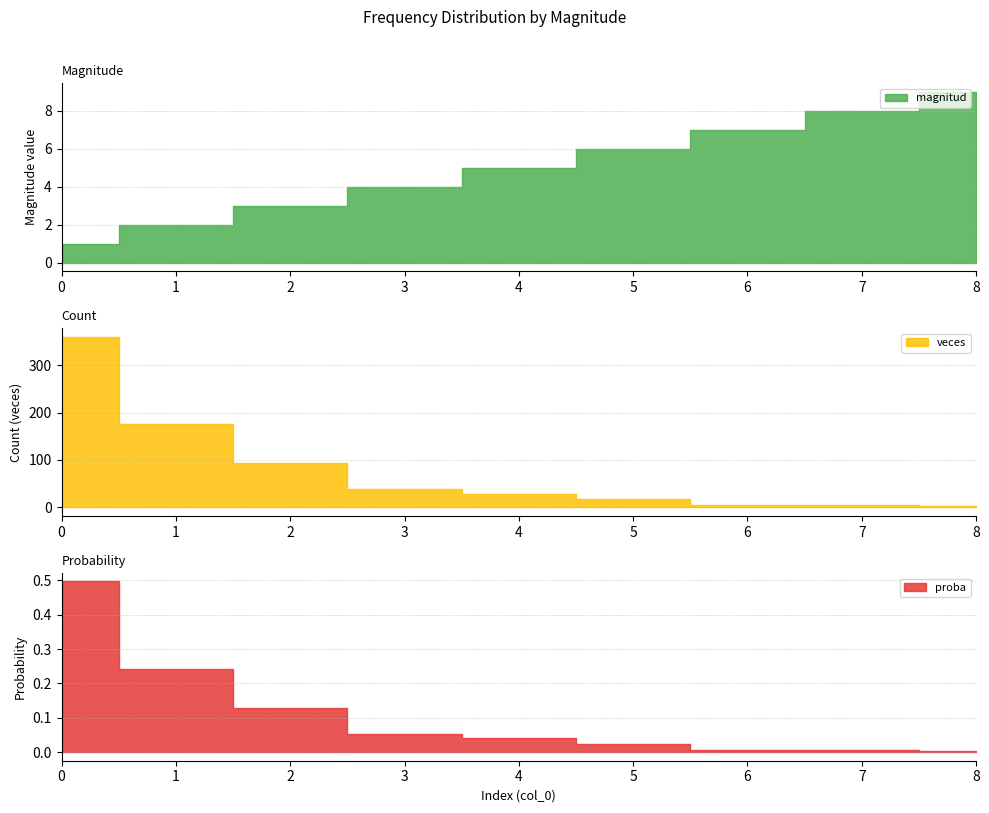

How many distinct data groups are displayed?

3